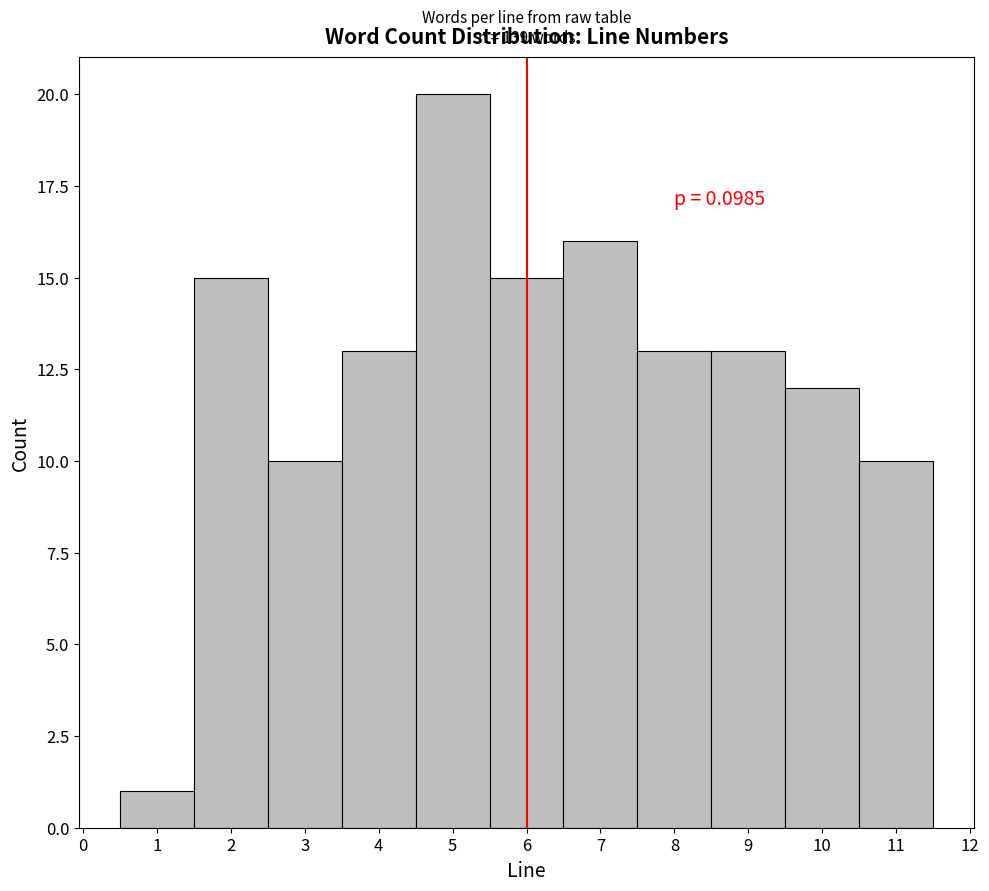

Over which range of the x-axis is the bar tallest?

4.5 to 5.5